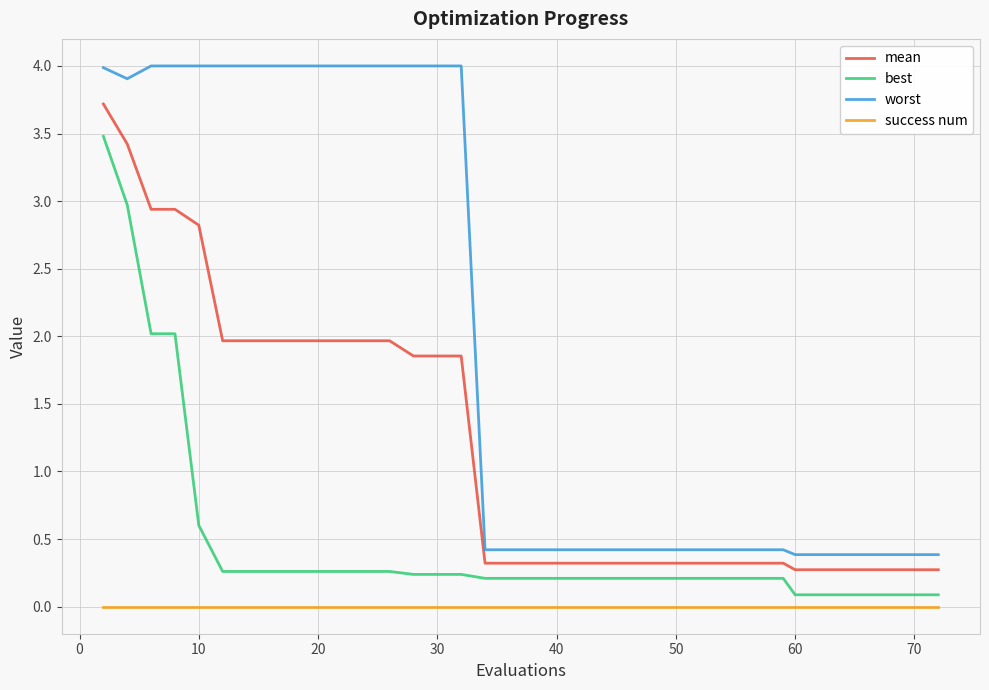

What is the difference between the maximum and minimum values in the best series?

3.4